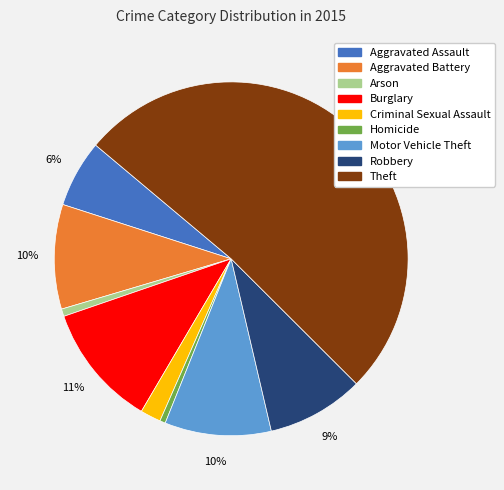

To the nearest percent, what percentage of the pie is Criminal Sexual Assault?

2%